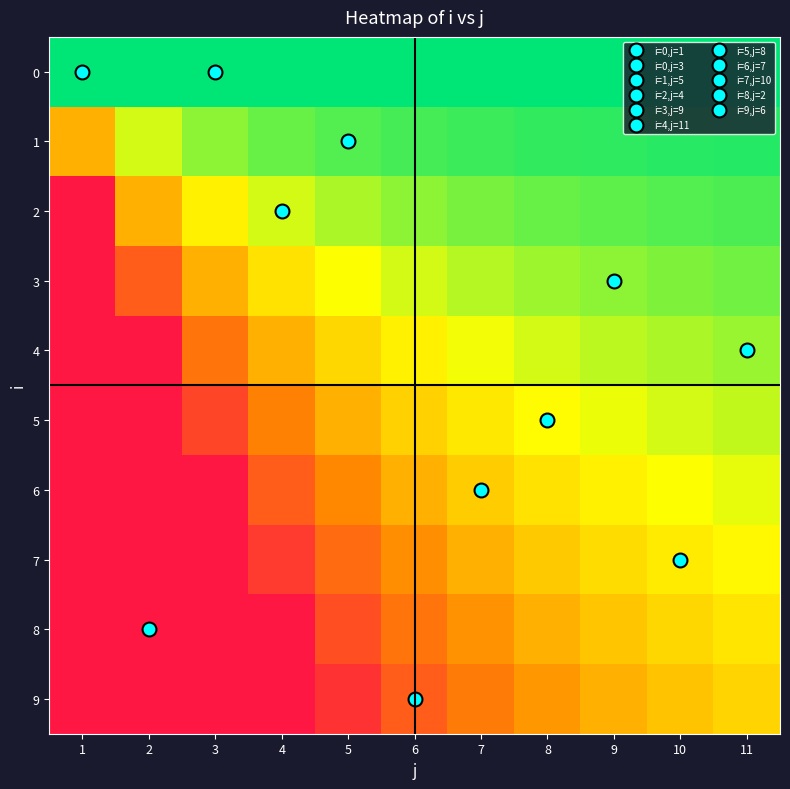

Which series changed the most between 3 and 9?

9